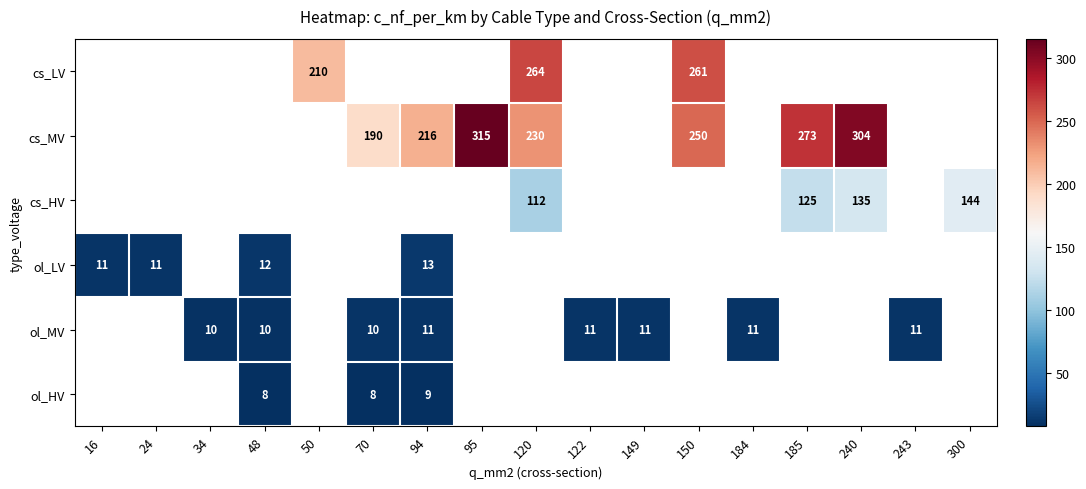

True or false: ol_MV has a value of 10 at 70.

True